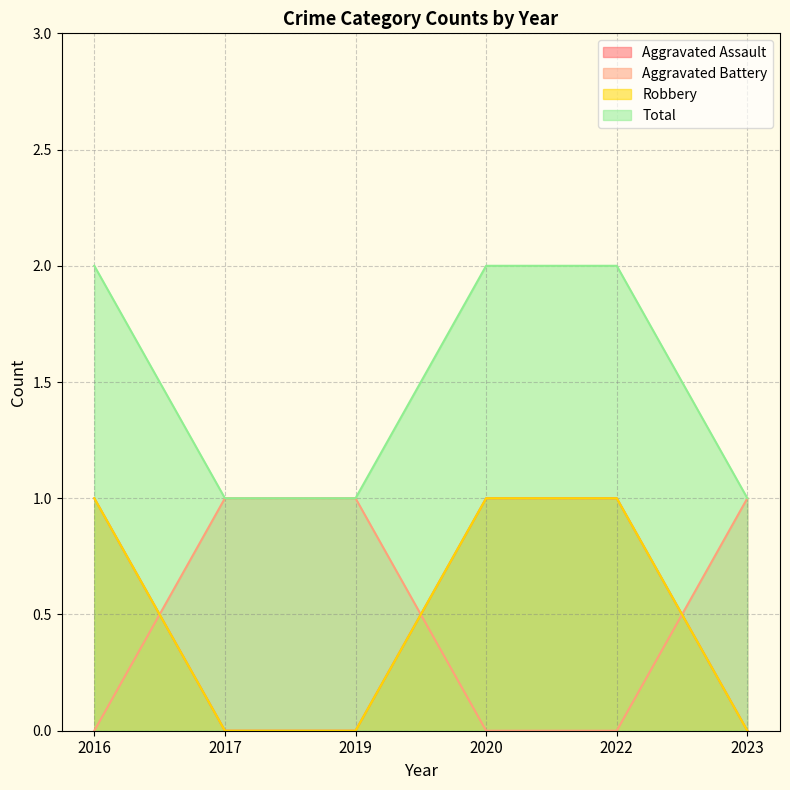

What are all the series names shown in the legend?

Aggravated Assault, Aggravated Battery, Robbery, Total